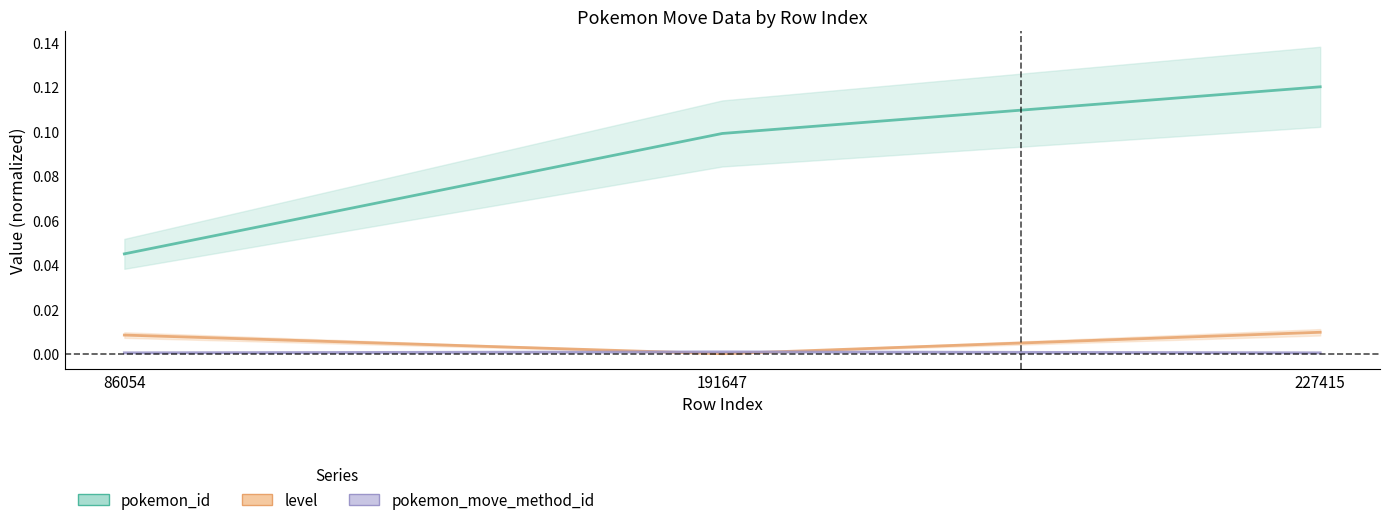

How many series are shown in this chart?

3